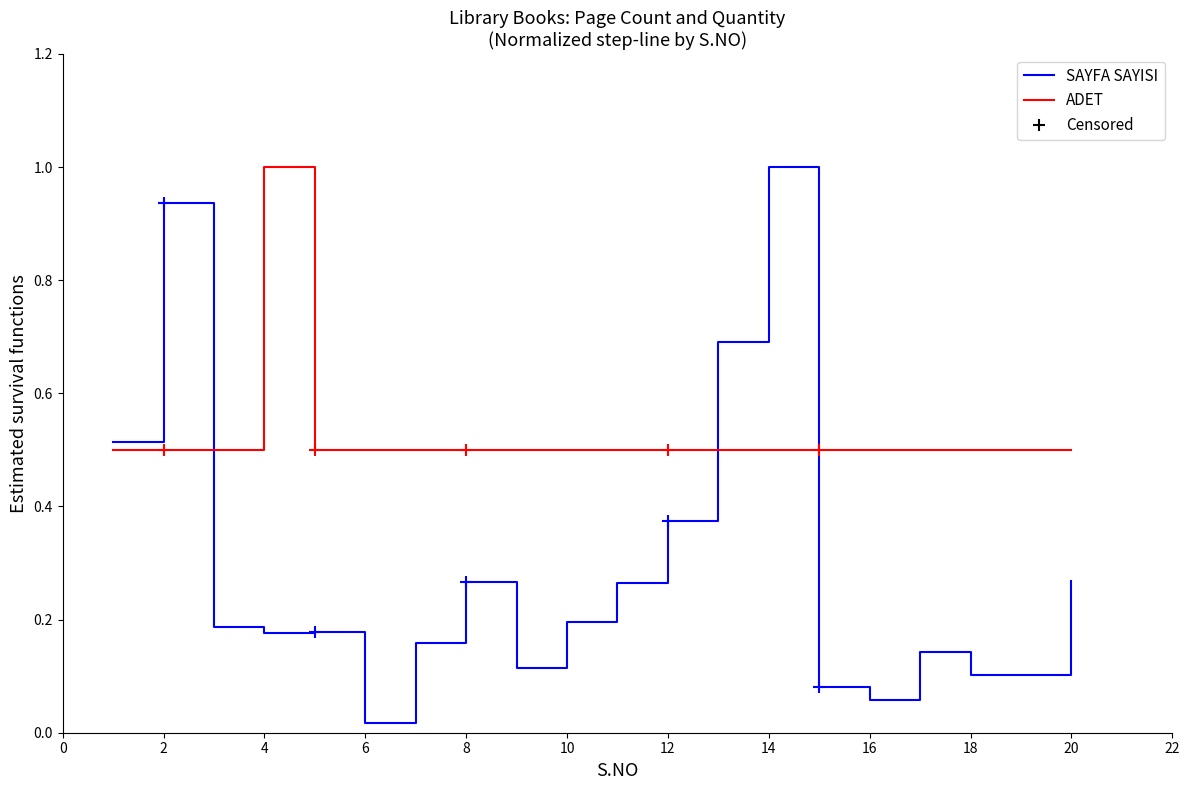

Which series ends up on top after the final intersection of SAYFA SAYISI and ADET?

ADET